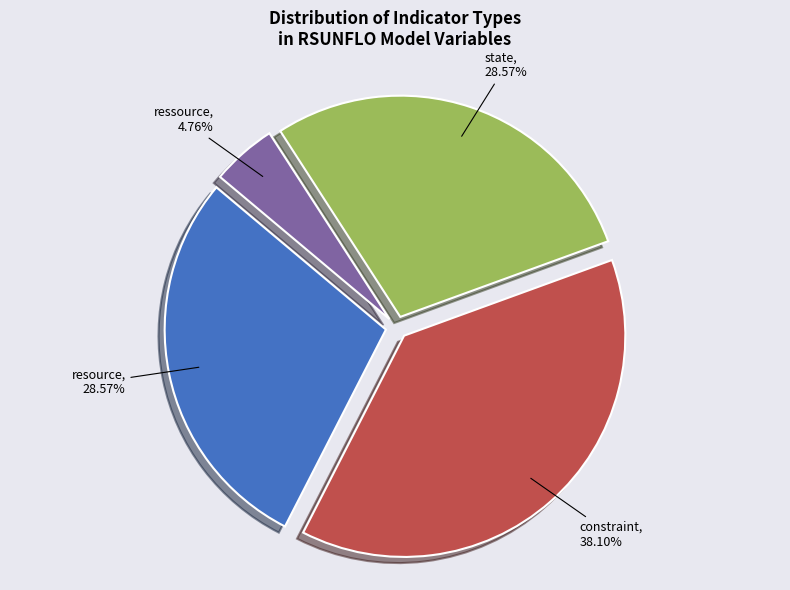

To the nearest percent, what portion does resource represent?

29%